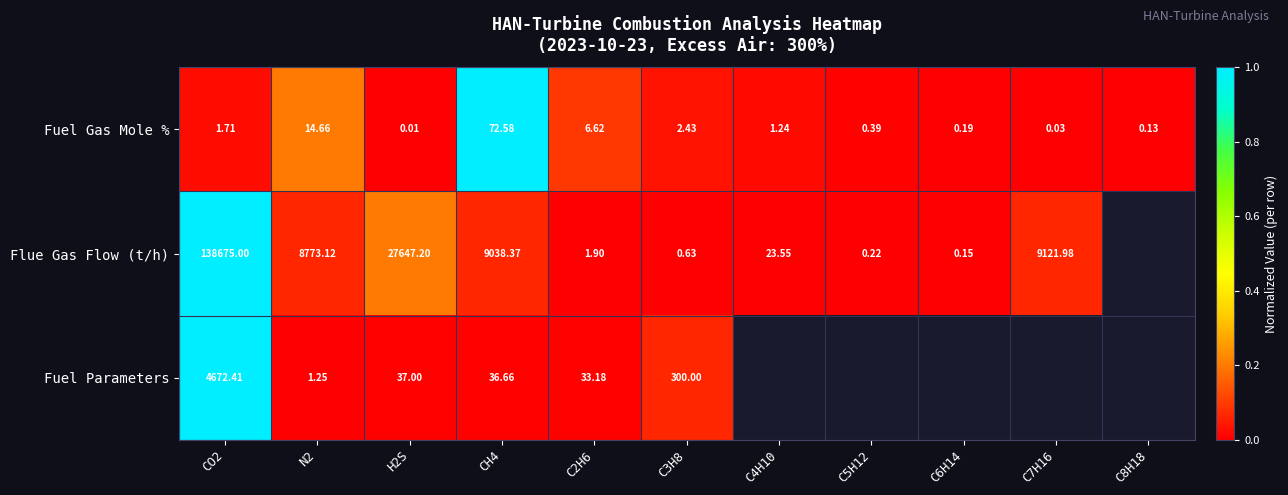

Is the value of Flue Gas Flow (t/h) at C5H12 greater than the value of Fuel Parameters at CH4?

No